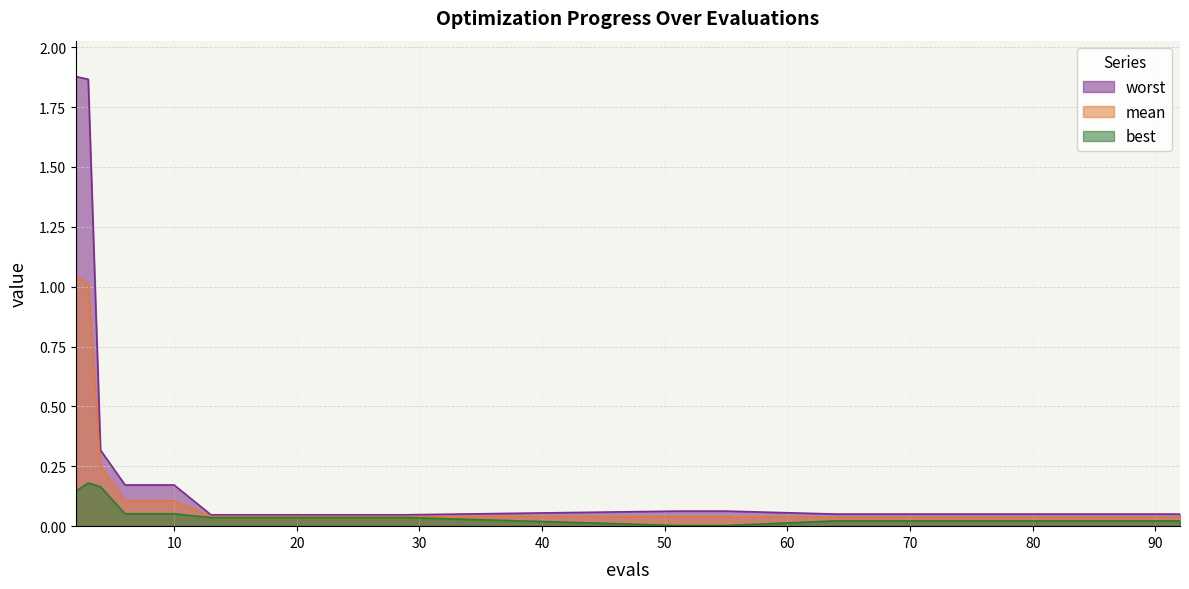

What is the sum of all best values?

1.0